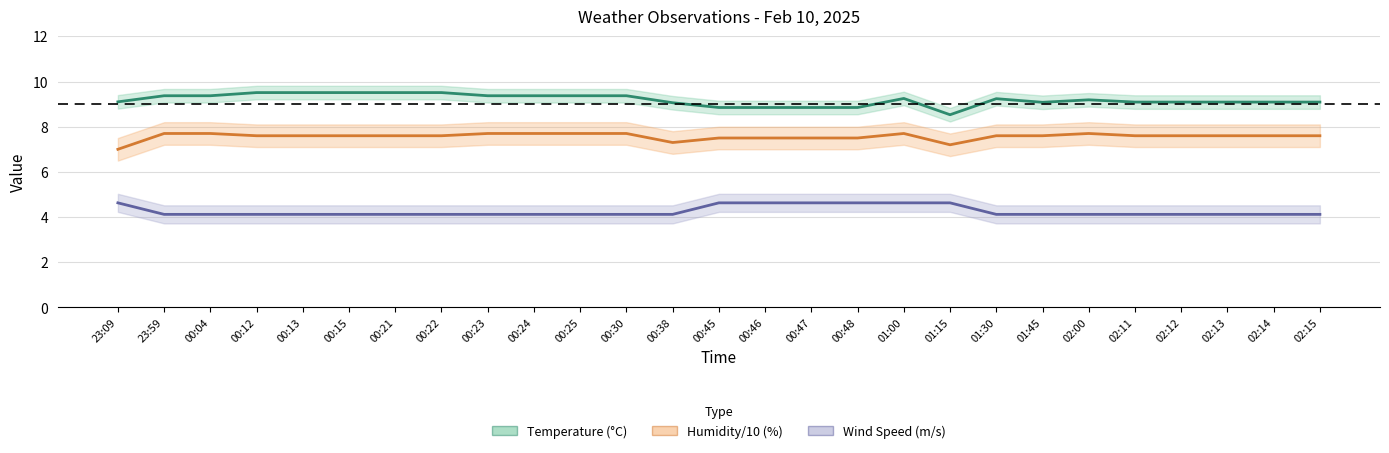

Reading left to right, list all the values displayed in this chart.

Temperature (°C): 9.1	9.4	9.4	9.5	9.5	9.5	9.5	9.5	9.4	9.4	9.4	9.4	9.1	8.8	8.8	8.8	8.8	9.2	8.5	9.2	9.1	9.2	9.1	9.1	9.1	9.1	9.1
Humidity/10 (%): 7.0	7.7	7.7	7.6	7.6	7.6	7.6	7.6	7.7	7.7	7.7	7.7	7.3	7.5	7.5	7.5	7.5	7.7	7.2	7.6	7.6	7.7	7.6	7.6	7.6	7.6	7.6
Wind Speed (m/s): 4.6	4.1	4.1	4.1	4.1	4.1	4.1	4.1	4.1	4.1	4.1	4.1	4.1	4.6	4.6	4.6	4.6	4.6	4.6	4.1	4.1	4.1	4.1	4.1	4.1	4.1	4.1